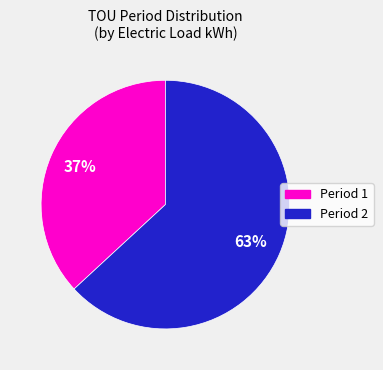

The Period 1 slice represents 29% of the pie. True or false?

False